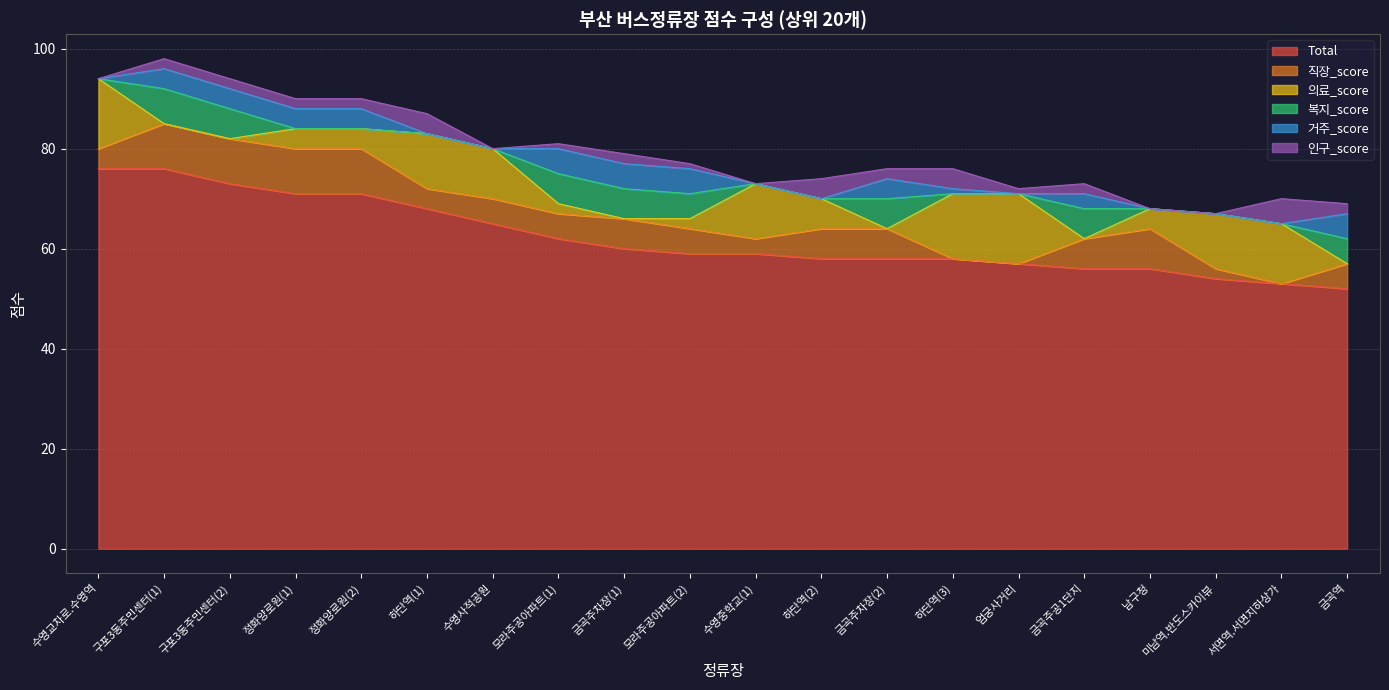

What is the difference between the 의료_score values at 하단역(3) and 금곡주공1단지?

13